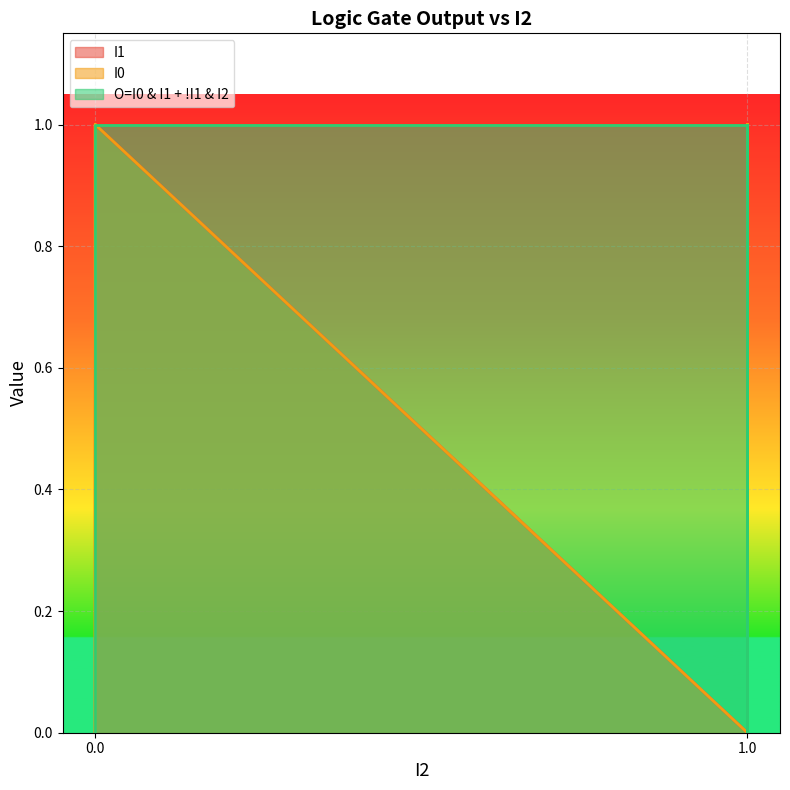

True or false: I0 and O=I0 & I1 + !I1 & I2 cross at least once.

False